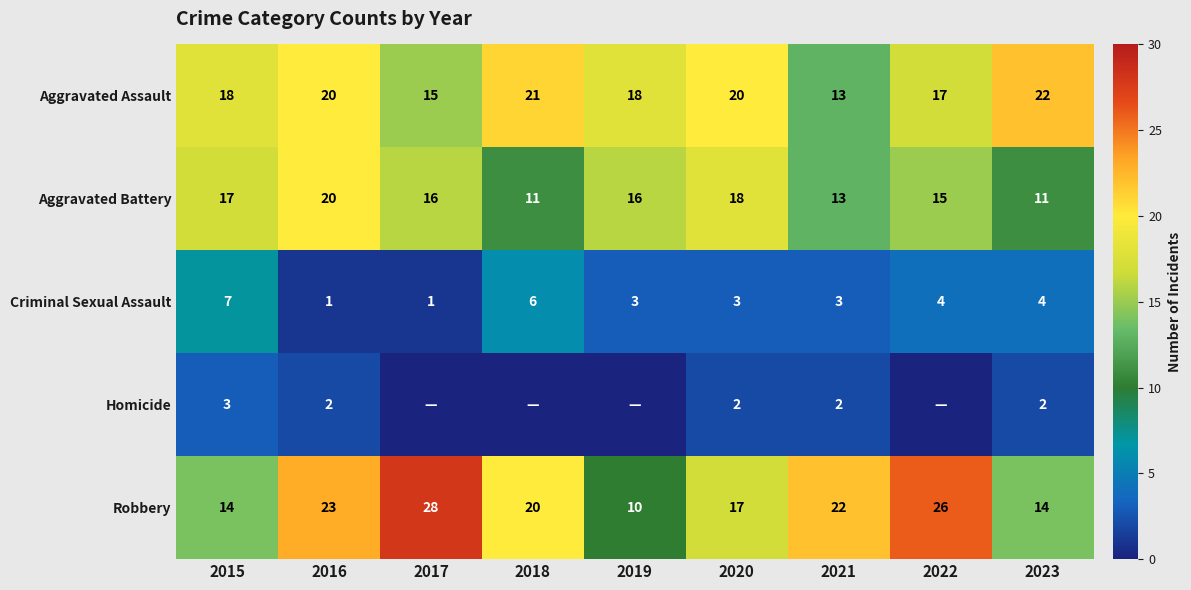

Where is Aggravated Assault nearest to the value 17?

2022